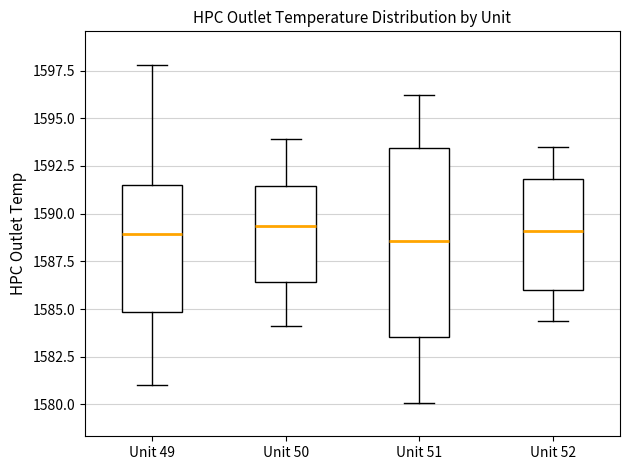

Reading left to right, read every box against the y-axis: the position of its median line, the range the box covers, and the ends of its whiskers. The values are not printed on the chart, so give them approximately, as read against the axis.

Unit 49: median 1589.0, box 1585.0 to 1591.5, whiskers 1581.0 to 1598.0
Unit 50: median 1589.5, box 1586.5 to 1591.5, whiskers 1584.0 to 1594.0
Unit 51: median 1588.5, box 1583.5 to 1593.5, whiskers 1580.0 to 1596.0
Unit 52: median 1589.0, box 1586.0 to 1592.0, whiskers 1584.5 to 1593.5